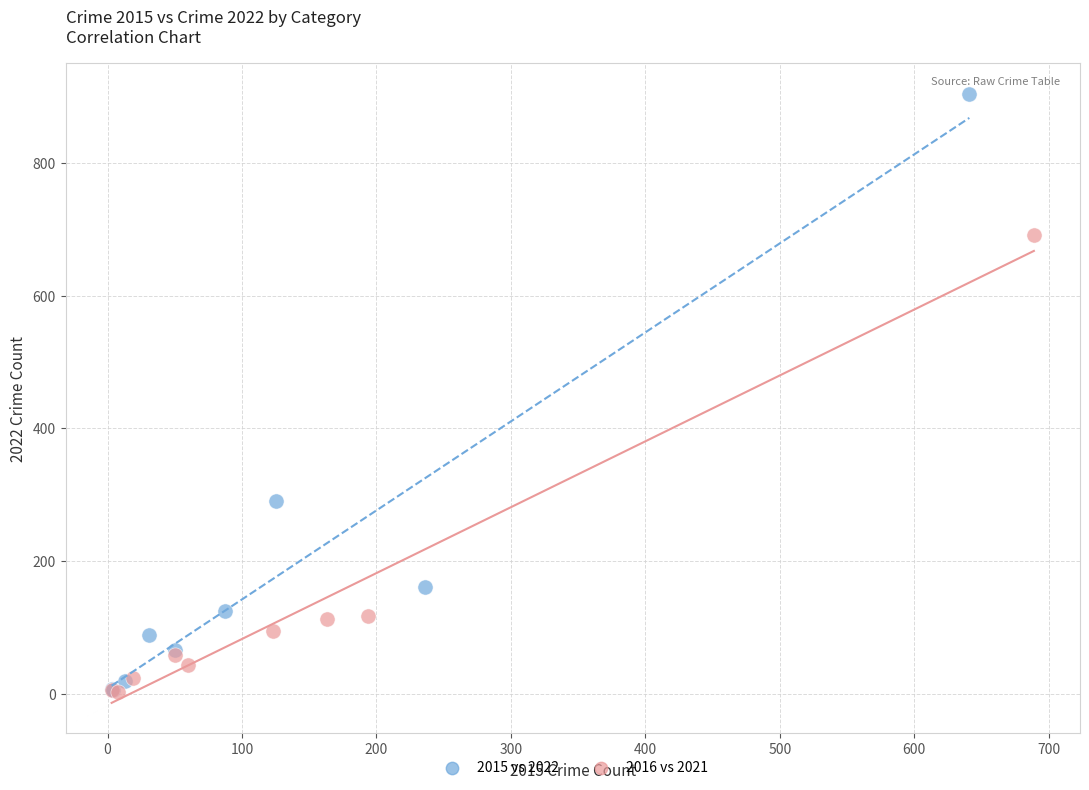

Which series has the widest spread of Y values?

2015 vs 2022